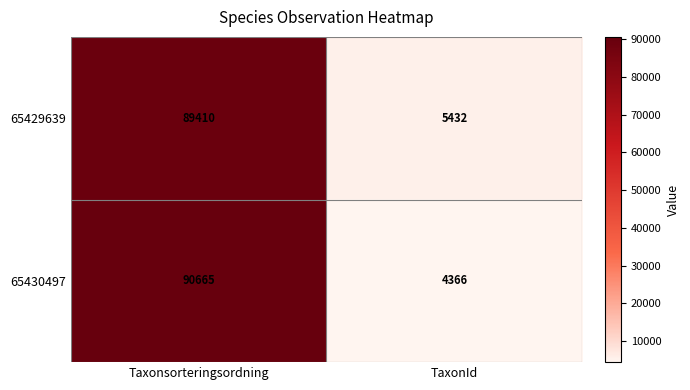

Is the value of 65430497 at TaxonId greater than the value of 65429639 at Taxonsorteringsordning?

No